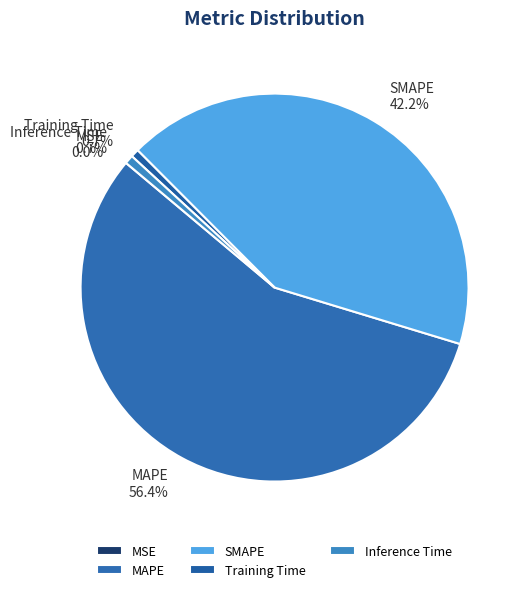

Which category accounts for the majority?

MAPE